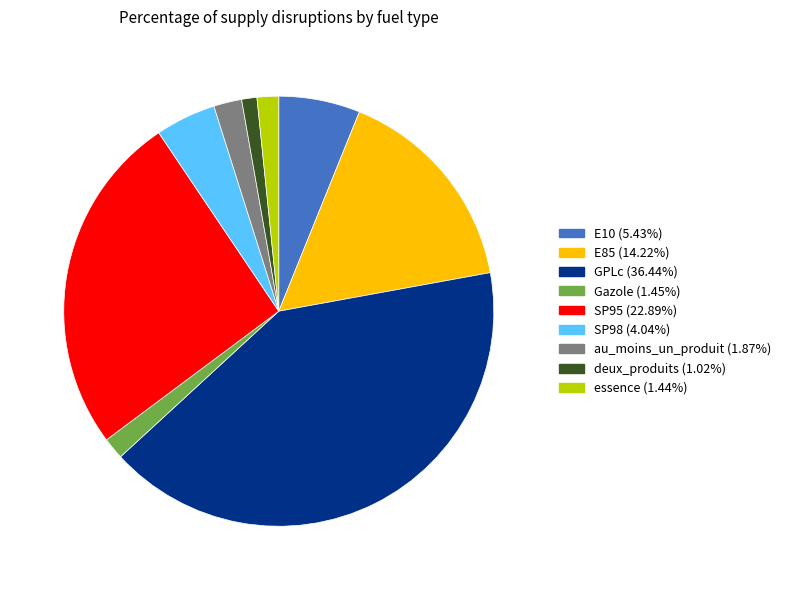

Do SP98 and E85 together represent more than half of the pie?

No